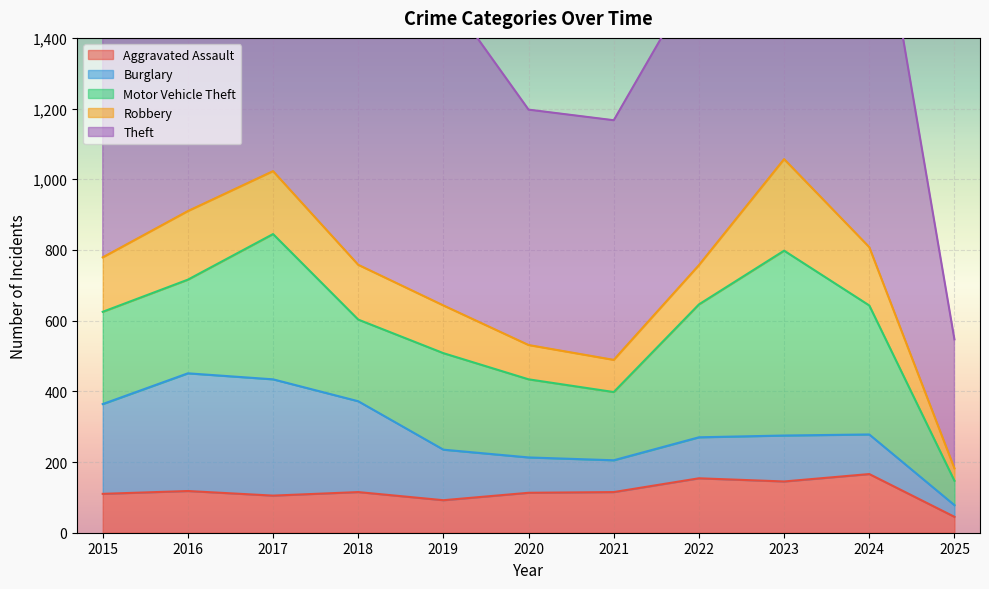

What is the maximum value for Aggravated Assault?

166